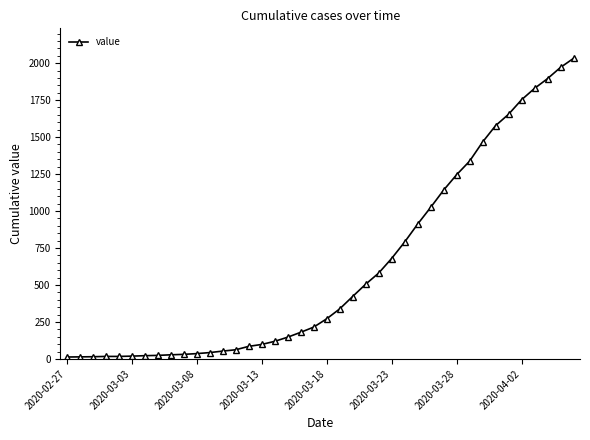

What is the sum of all values?

24657